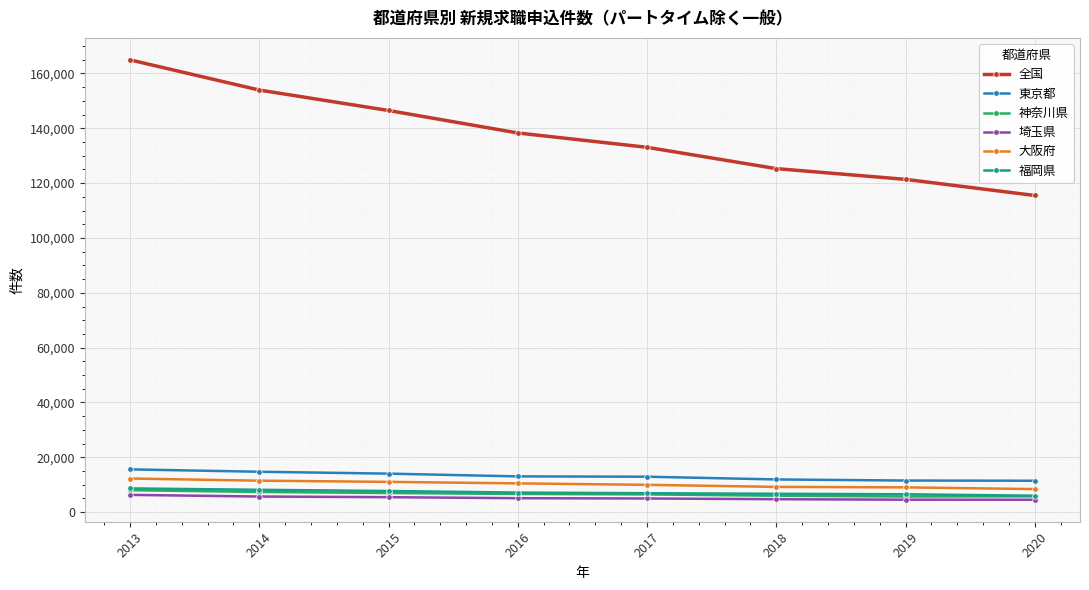

True or false: 大阪府 and 神奈川県 intersect in this chart.

False